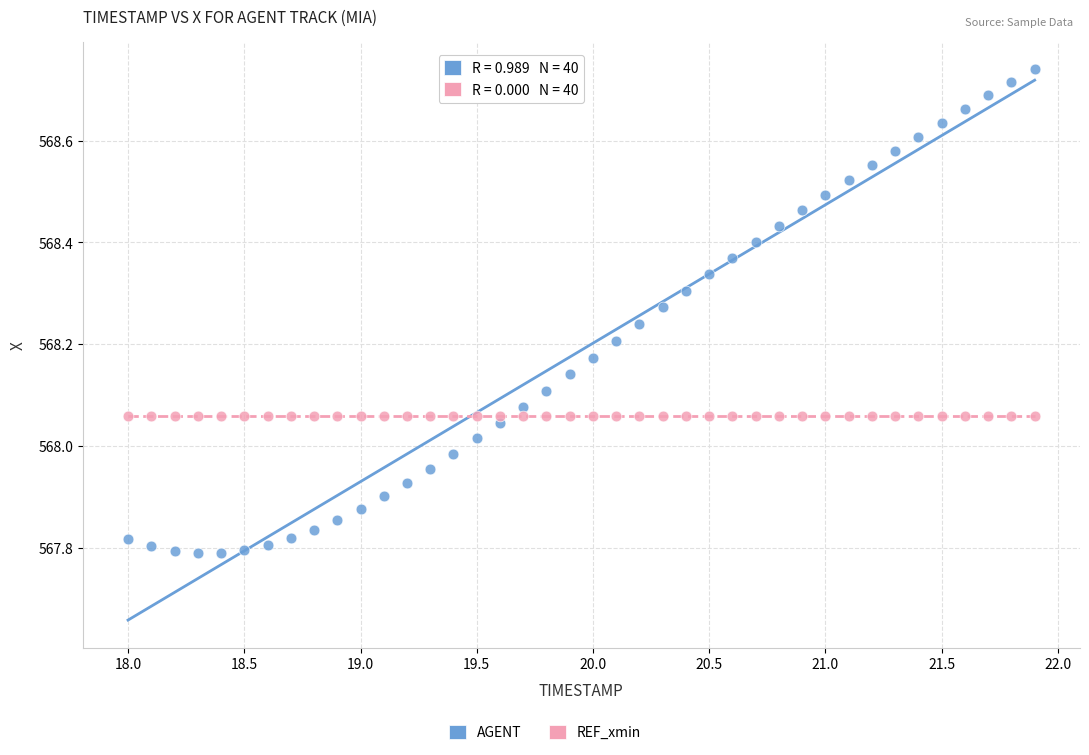

Which series reaches the minimum Y coordinate?

AGENT